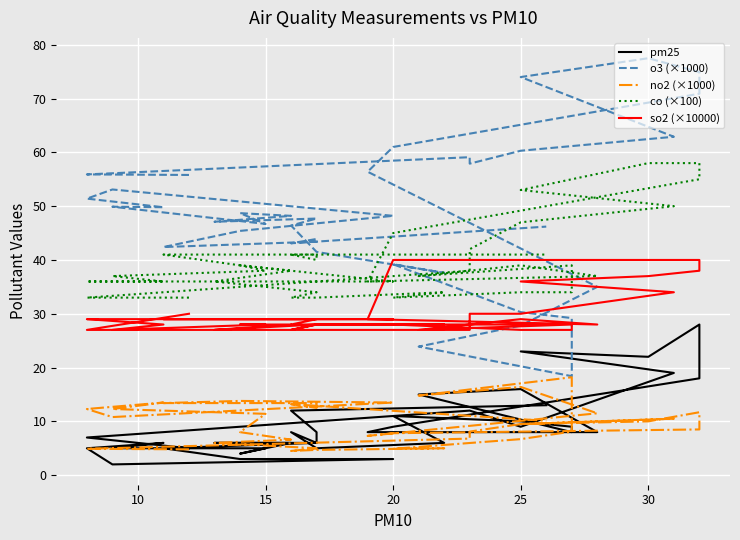

At which label does so2 (×10000) reach its minimum?

10